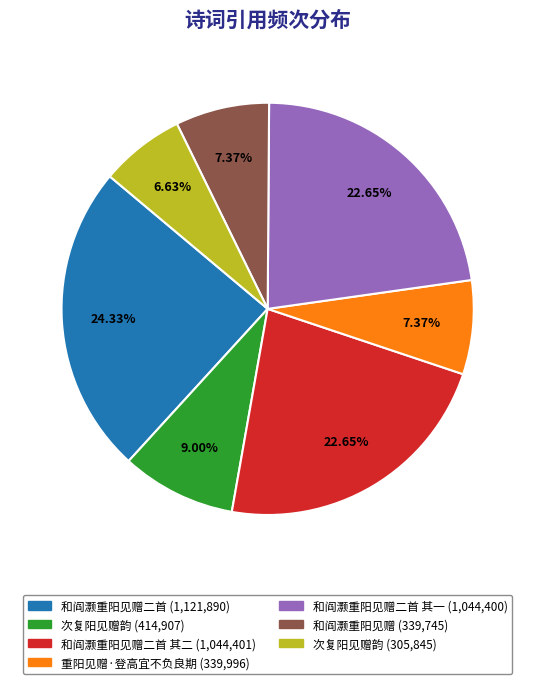

Is there a majority slice in this chart?

No